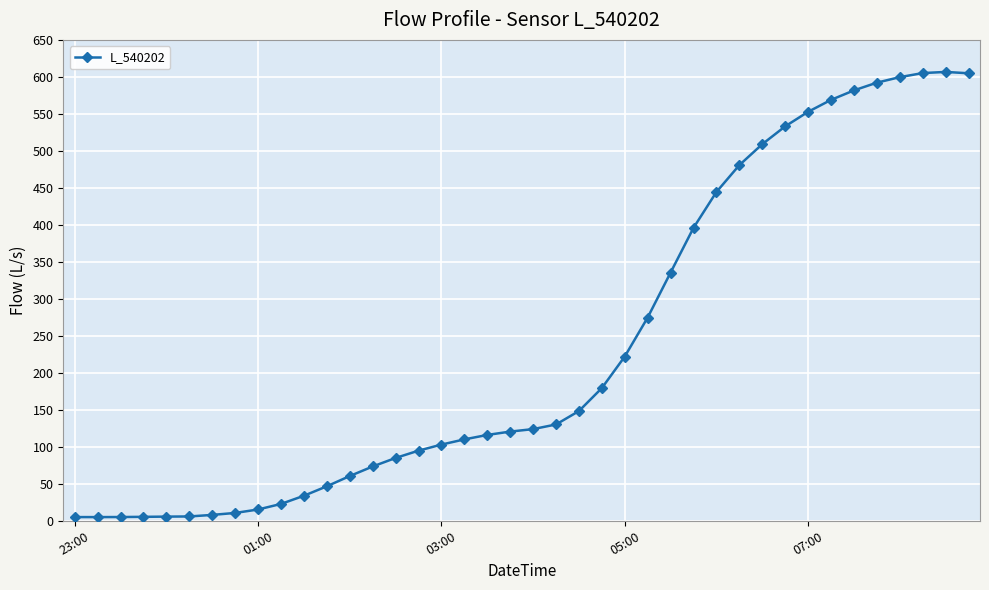

What is the difference between the maximum and minimum values?

601.7